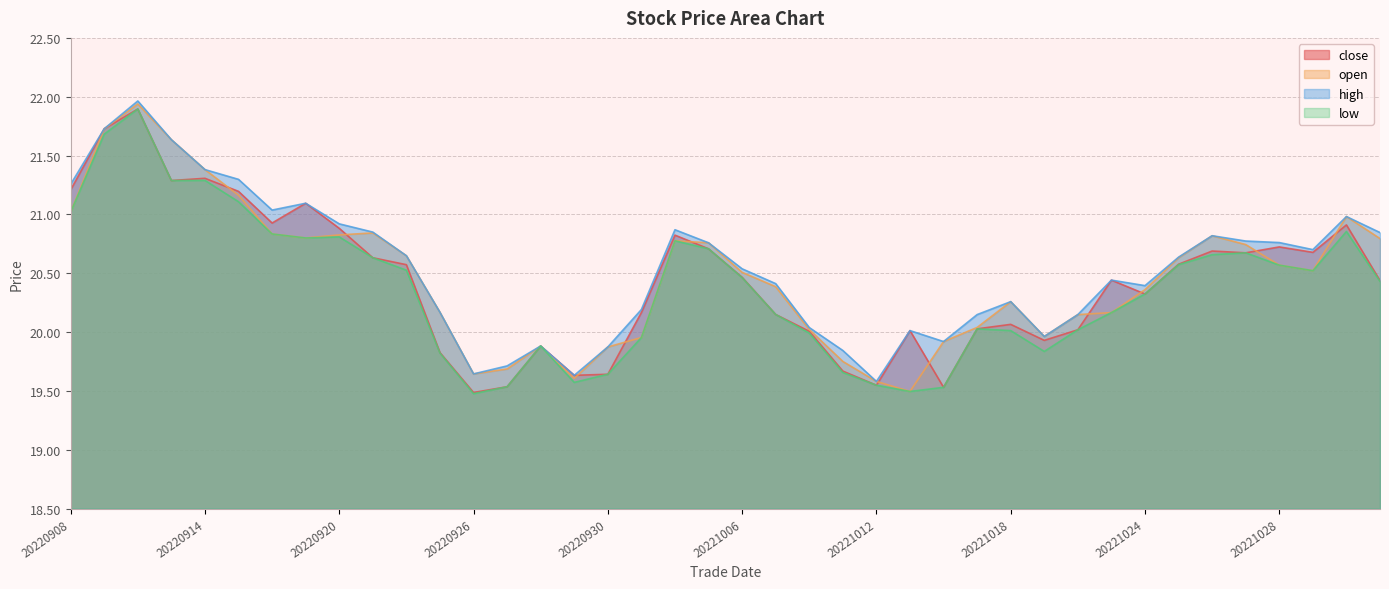

What is the difference between the second highest and second lowest values in the low series?

2.2